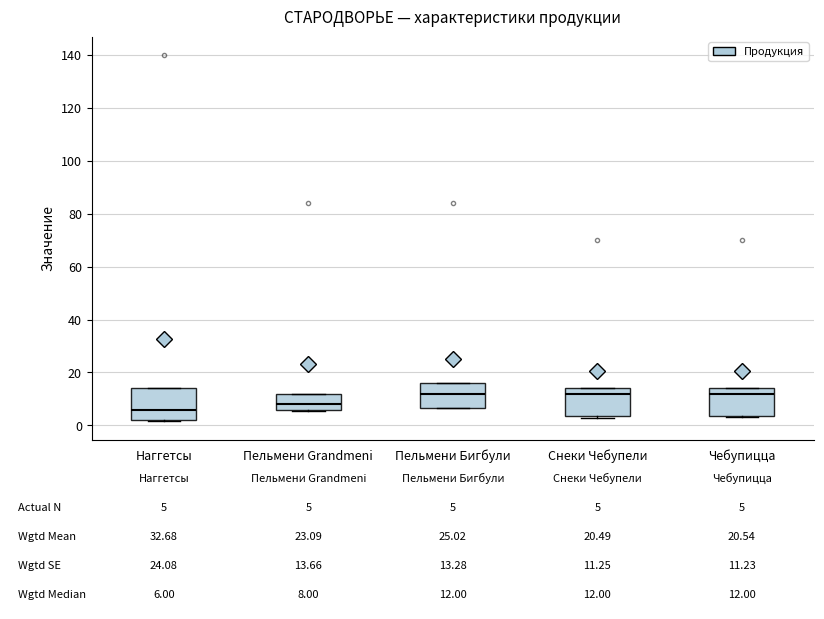

Which box's median line is the lowest?

Наггетсы